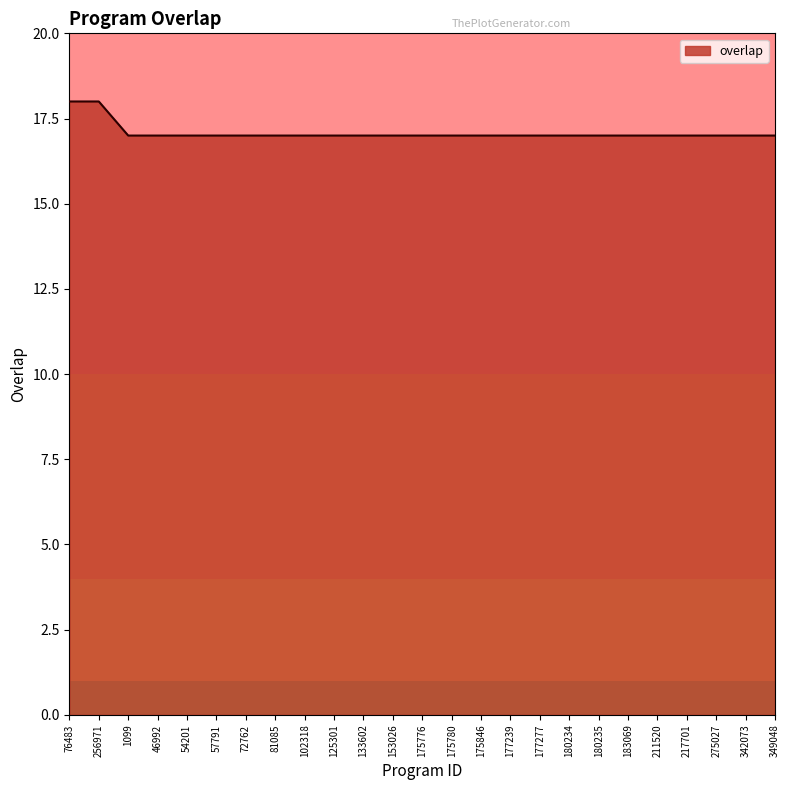

What is the sum of all values?

427